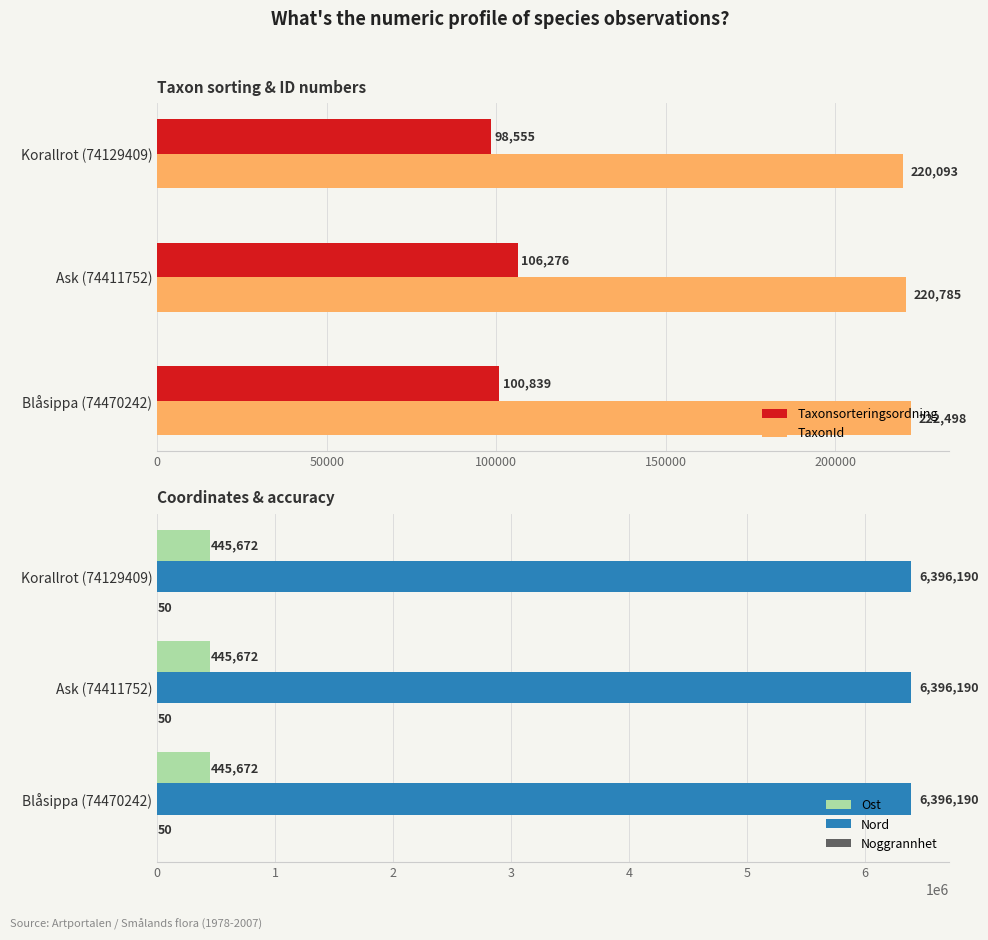

Which series has the largest range (max minus min)?

Taxonsorteringsordning